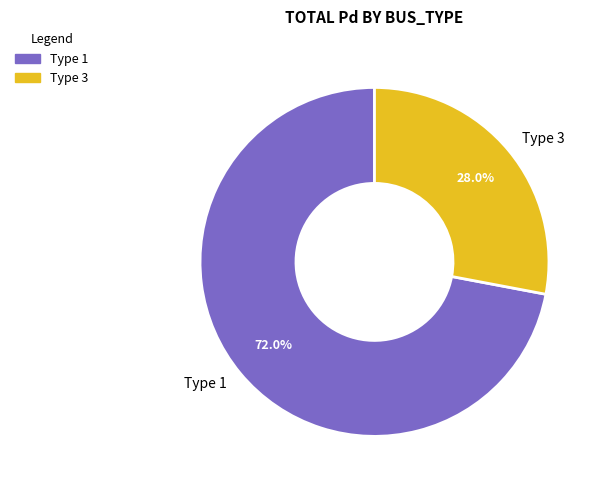

Between Type 3 and Type 1, which is larger?

Type 1